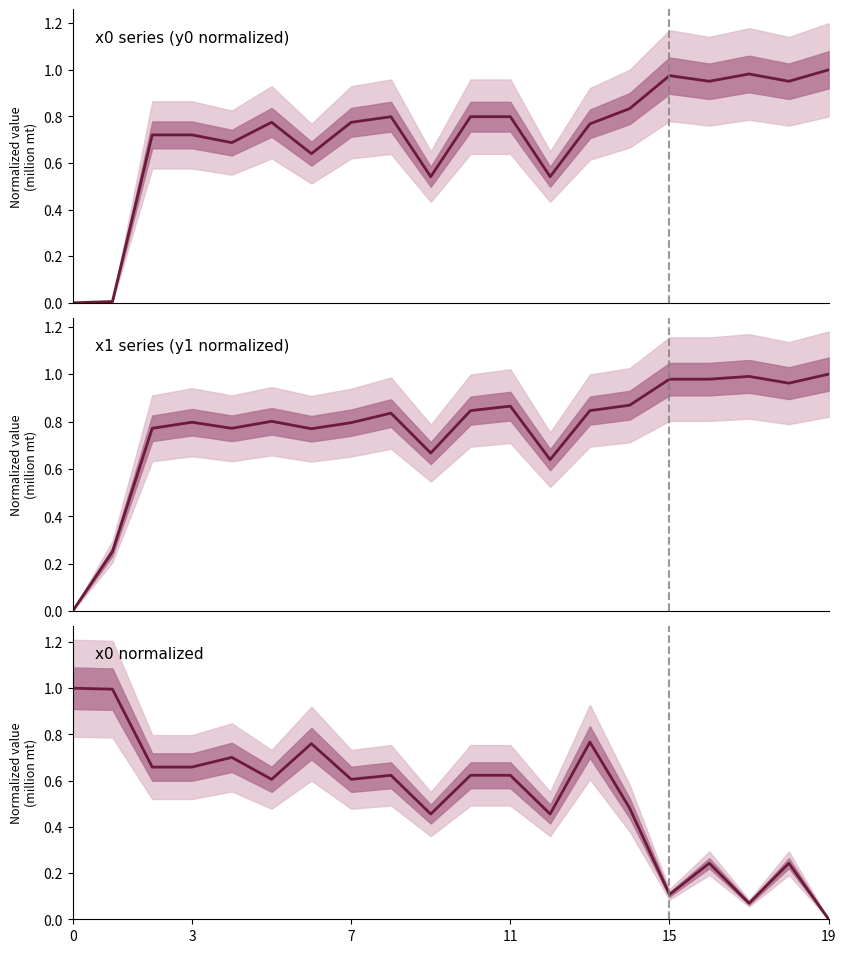

Count the number of categories in the chart.

20